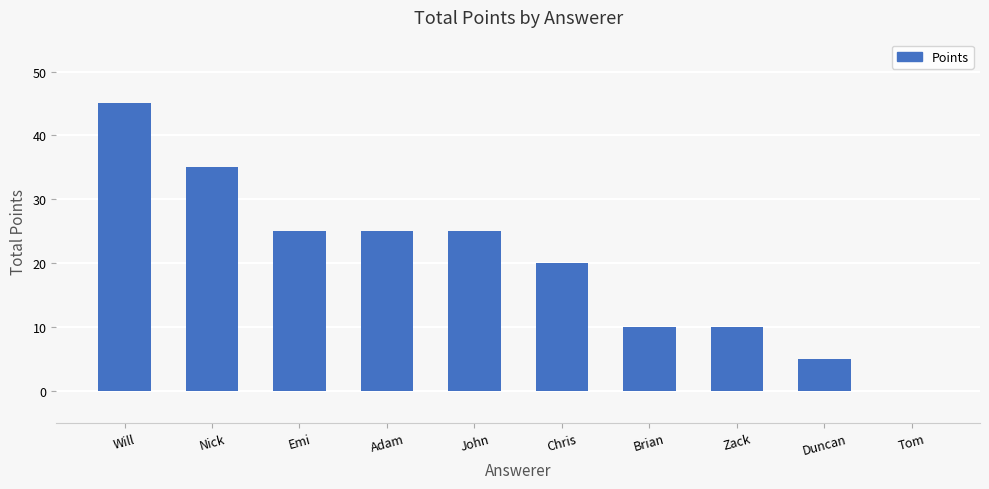

What value does the data have at Duncan?

5